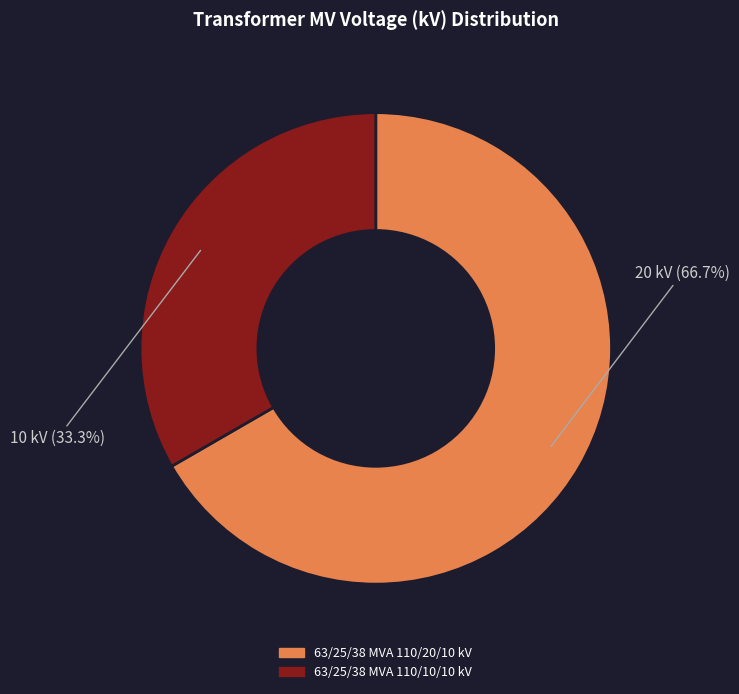

True or false: 63/25/38 MVA 110/10/10 kV accounts for 48% of the total.

False